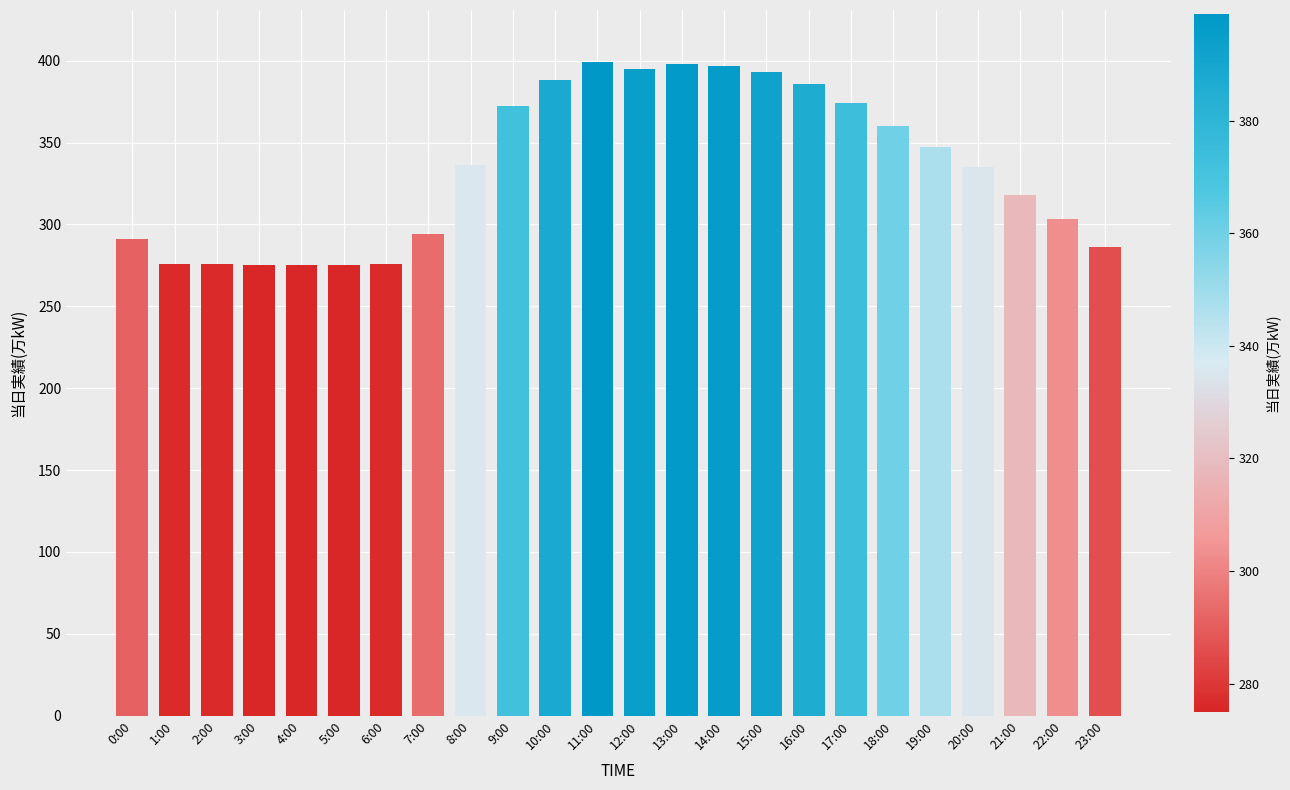

What is the sum of all values?

8025